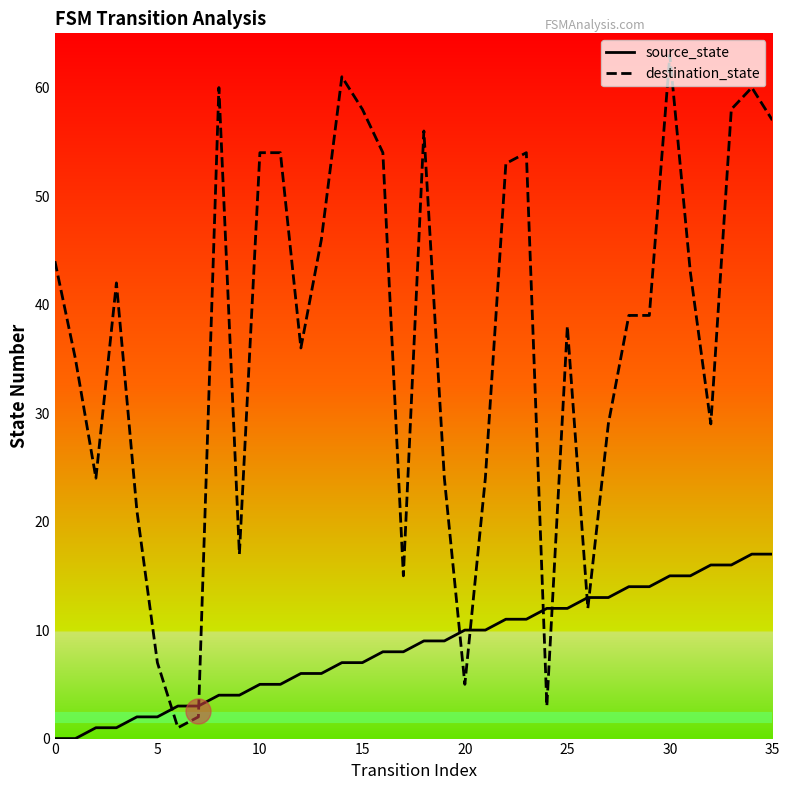

What is the greatest value displayed?

63